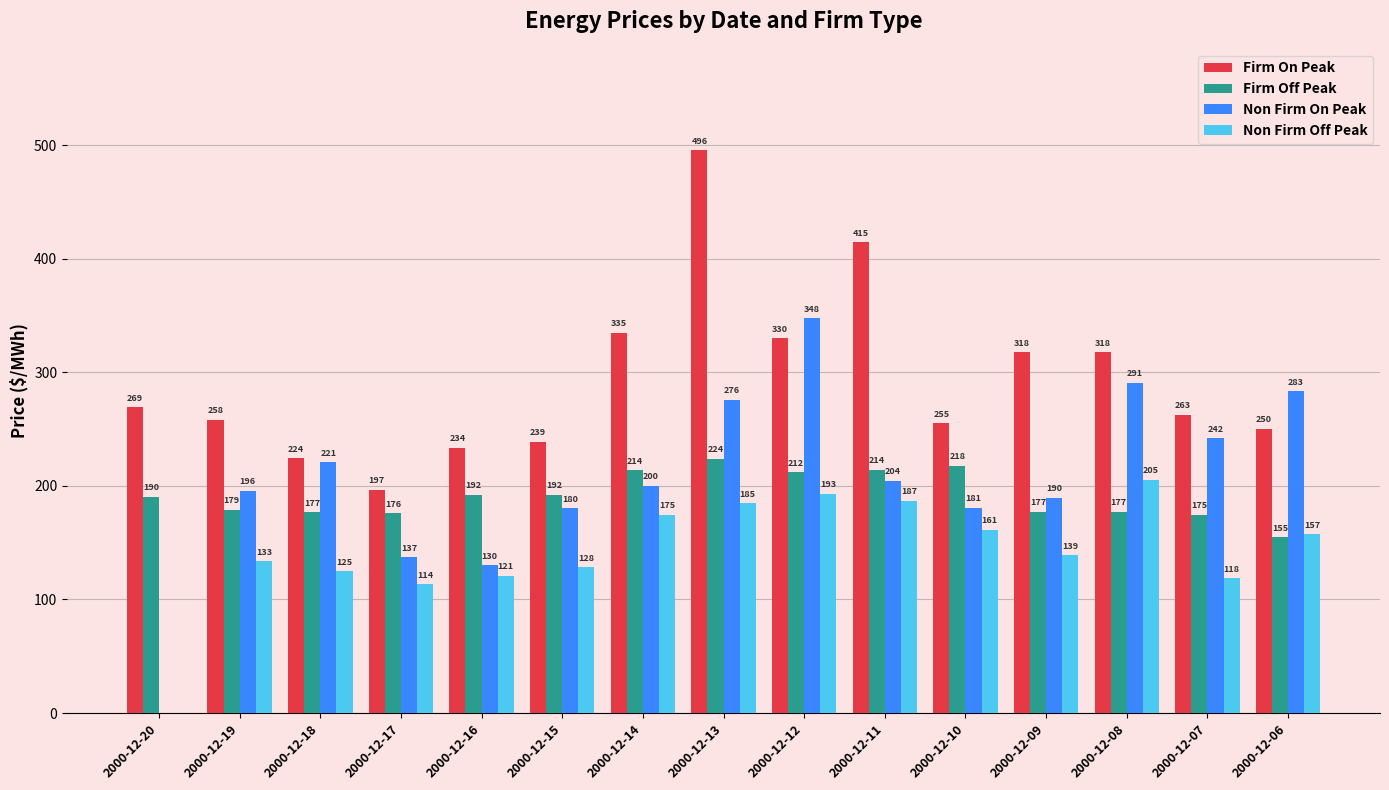

Is the value of Firm On Peak at 2000-12-09 greater than the value of Non Firm Off Peak at 2000-12-06?

Yes